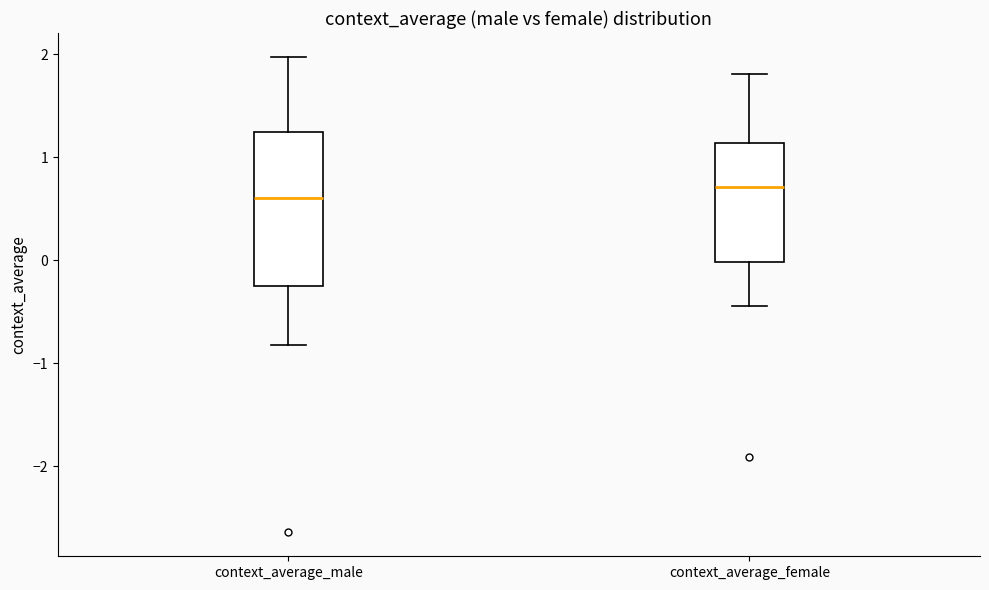

Which box has the highest median line?

context_average_female